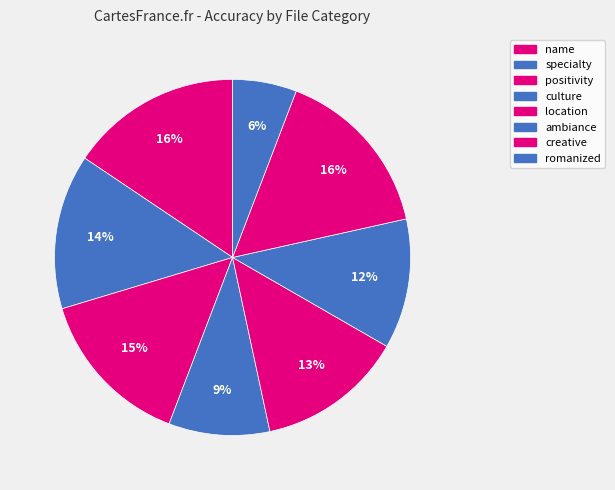

Does specialty represent more than half of the total?

No